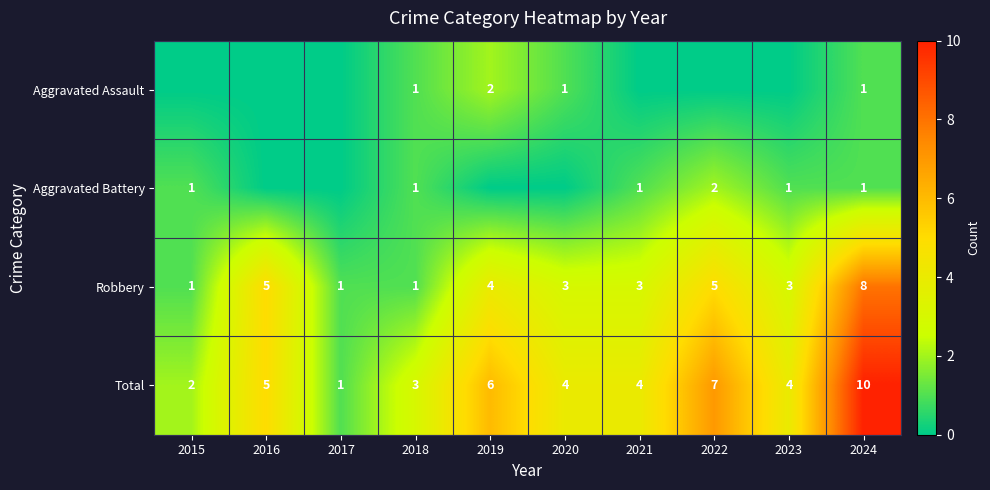

Which category has the lowest value in the Total series?

2017